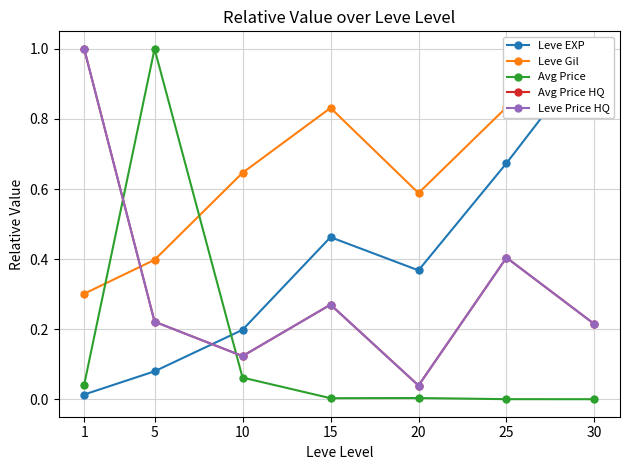

Count the number of data series in this chart.

5